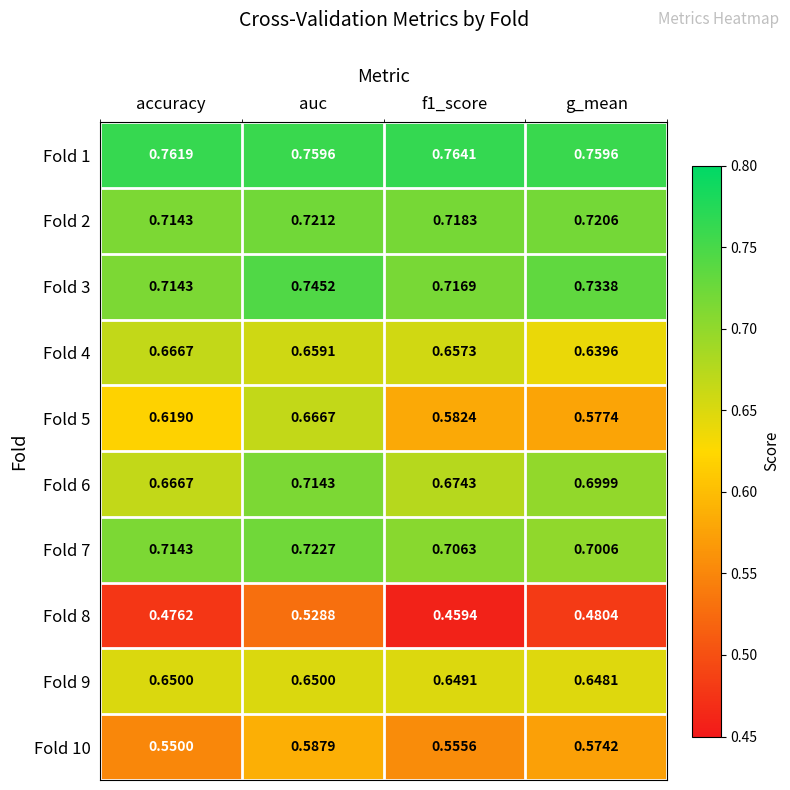

Is the value of Fold 8 at auc greater than the value of Fold 9 at g_mean?

No